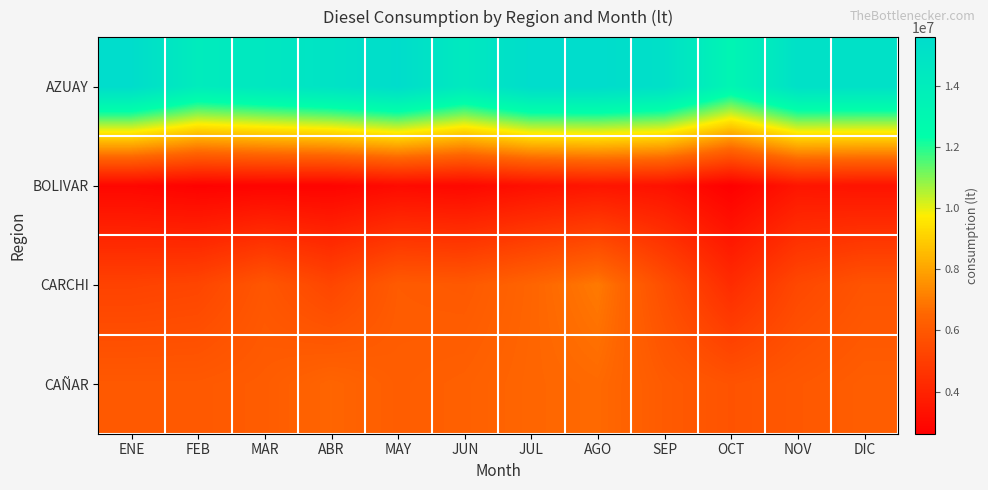

Reading left to right, transcribe all the data shown in this chart.

AZUAY: ENE=15560995.9	FEB=14089231.5	MAR=14526143.8	ABR=14952487.2	MAY=15557361.9	JUN=14332236.1	JUL=15592206.7	AGO=15595284.2	SEP=15221228.7	OCT=13205440.0	NOV=15174978.6	DIC=15155847.1
BOLIVAR: ENE=2895435.1	FEB=2710597.3	MAR=2780570.6	ABR=2774570.7	MAY=3044046.6	JUN=2937017.9	JUL=3240736.6	AGO=3447961.4	SEP=3304604.1	OCT=2619955.6	NOV=3458950.5	DIC=3361124.1
CARCHI: ENE=5168980.1	FEB=5278757.0	MAR=5935526.0	ABR=5307147.6	MAY=6115333.1	JUN=6037732.1	JUL=6461698.3	AGO=6989763.3	SEP=5621336.8	OCT=4312841.0	NOV=5380963.2	DIC=5835212.6
CAÑAR: ENE=6041824.2	FEB=6041483.5	MAR=6147123.0	ABR=6474875.3	MAY=6200000.0	JUN=6300000.0	JUL=6500000.0	AGO=6600000.0	SEP=6100000.0	OCT=5800000.0	NOV=6000000.0	DIC=6200000.0